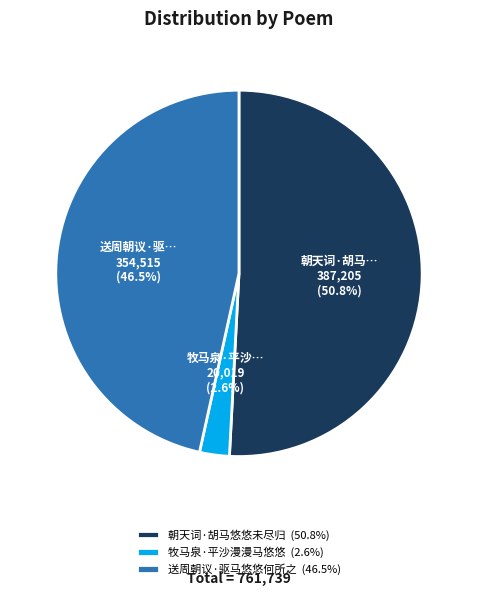

How many segments does this pie chart have?

3